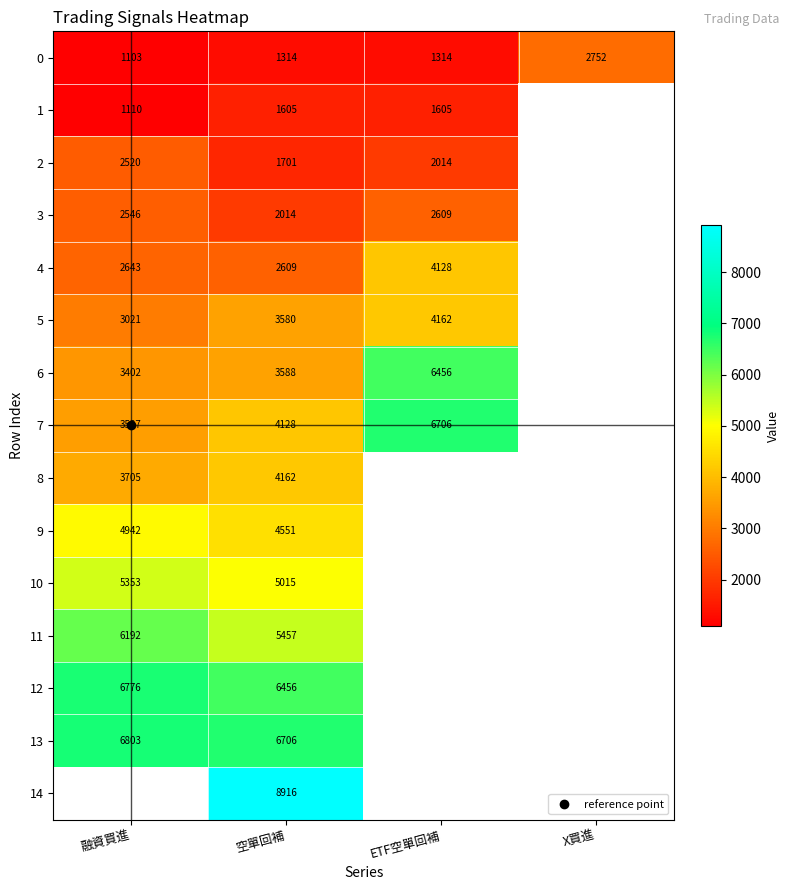

Is it true that 6 equals 3588.0 at 空單回補?

True